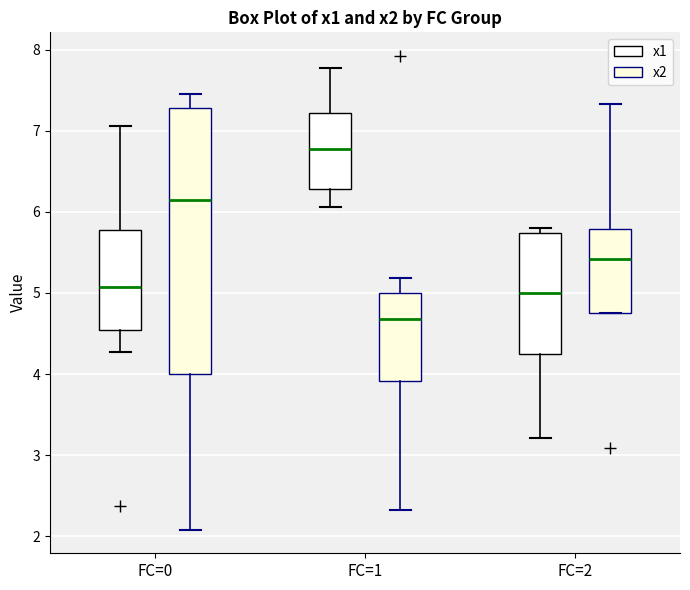

Comparing the boxes themselves (not the whiskers), which one is the tallest?

FC=0 (x2)